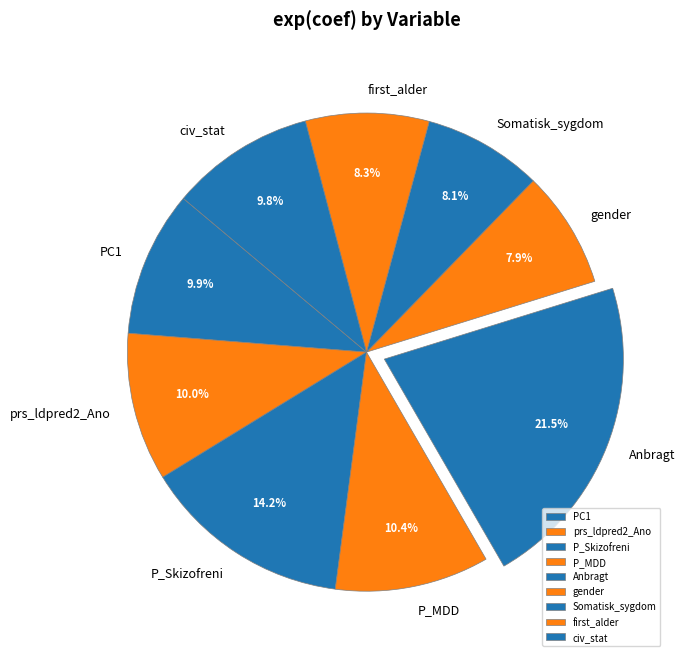

Which has a higher value, civ_stat or first_alder?

civ_stat